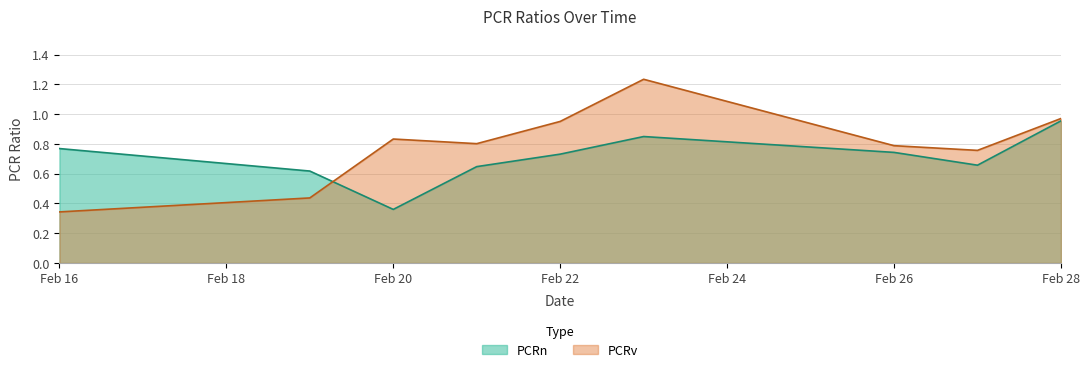

In PCRn, how many points are lower than both neighbors (excluding endpoints)?

2